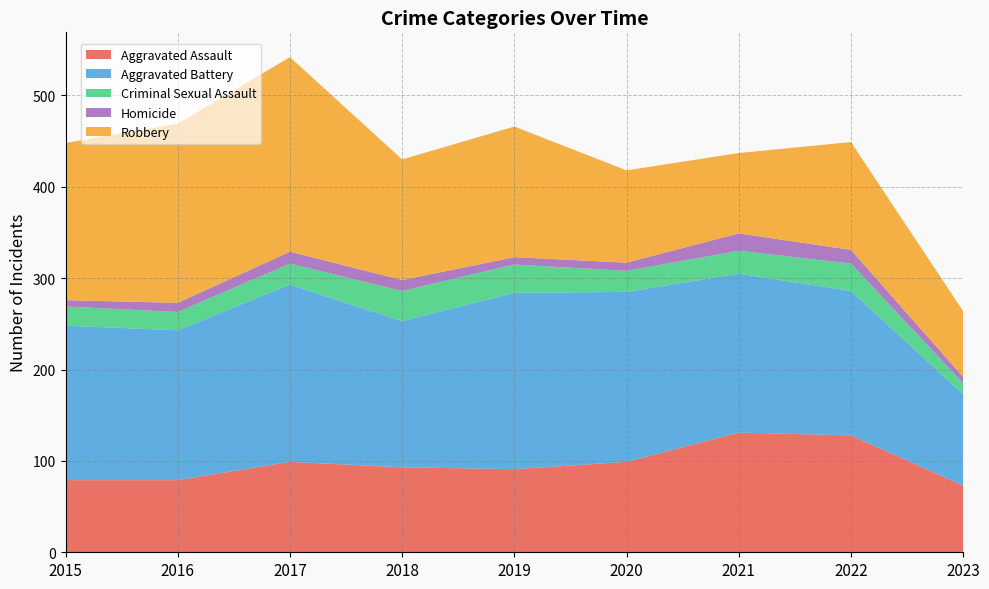

Reading left to right, list all the values displayed in this chart.

Aggravated Assault: 79	79	99	93	91	99	131	128	73
Aggravated Battery: 169	164	194	160	193	186	174	158	100
Criminal Sexual Assault: 21	20	23	33	31	23	25	30	12
Homicide: 7	10	13	12	8	9	19	15	7
Robbery: 172	196	213	132	143	101	88	118	72